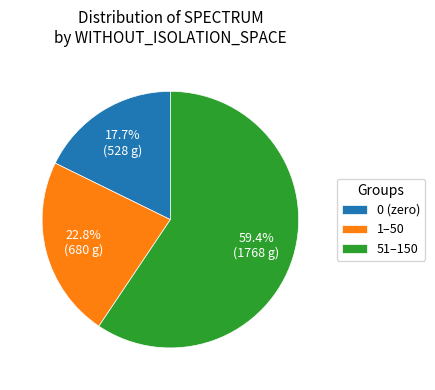

Count the number of slices in the pie.

3